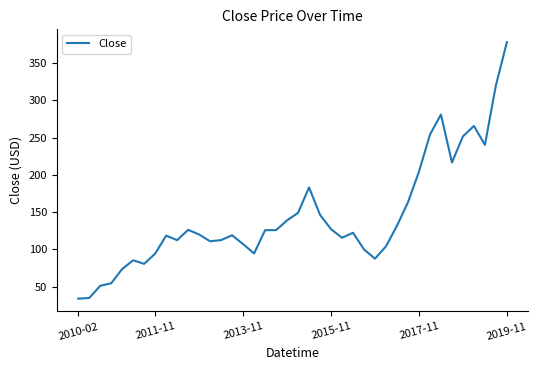

What is the smallest value displayed?

34.0